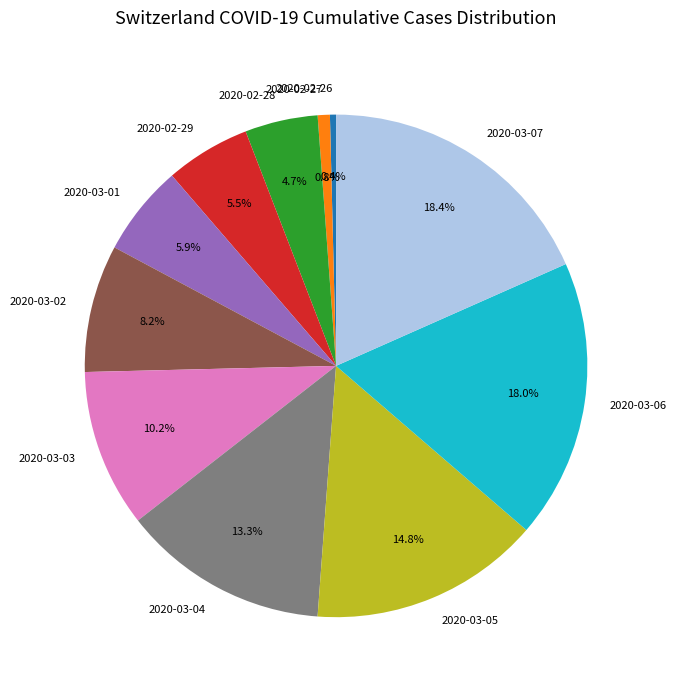

Is it true that 2020-03-05 is 15% of the pie?

True